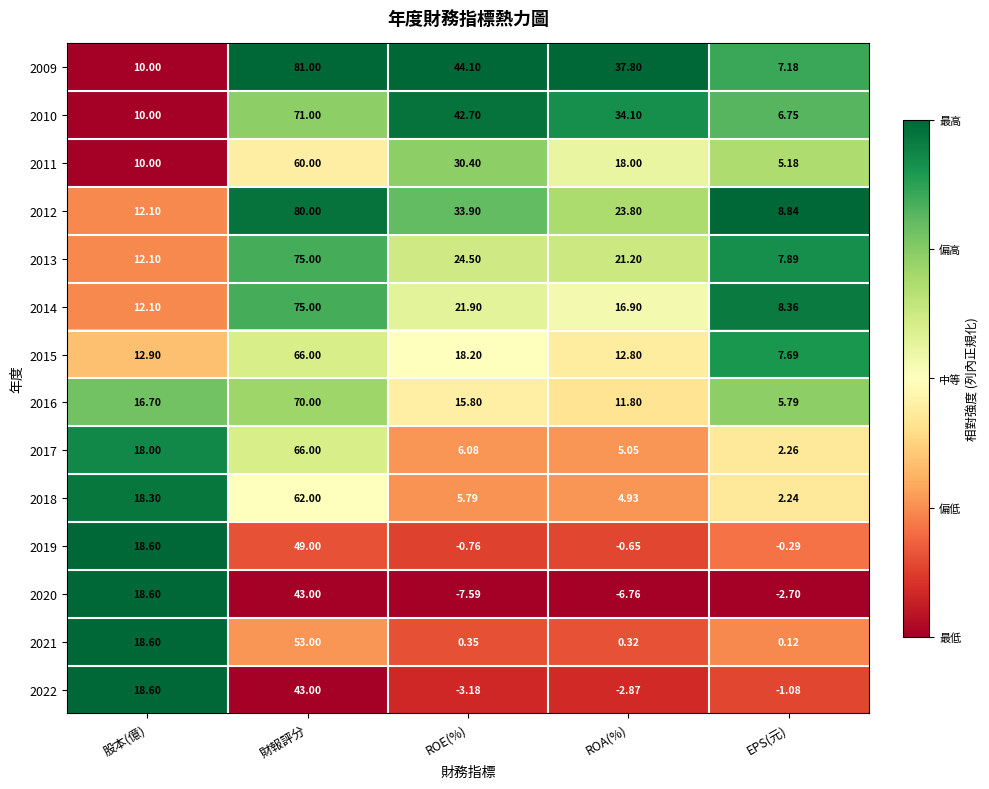

At which category is the sum across all series the highest?

財報評分